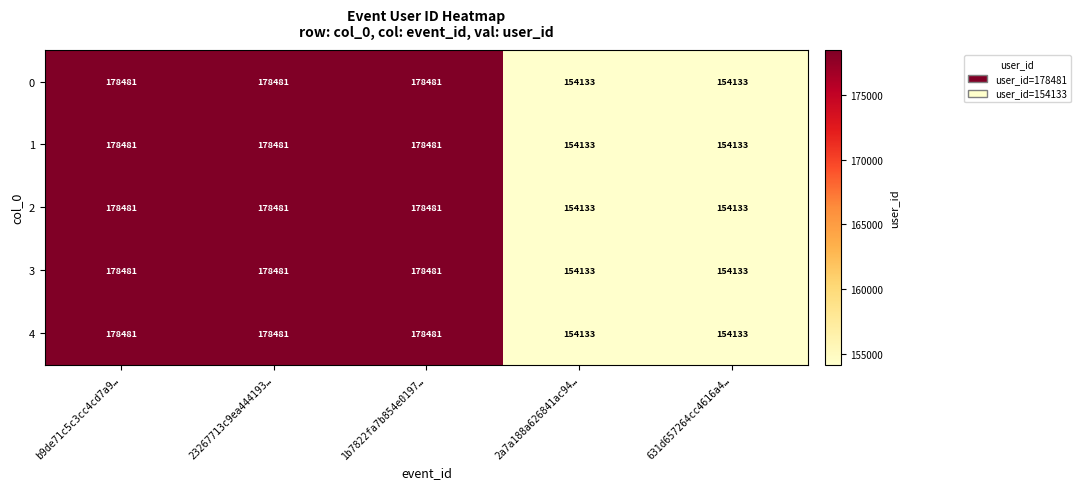

The 4 series shows 232793 at 1b7822fa7b854e0197…. True or false?

False